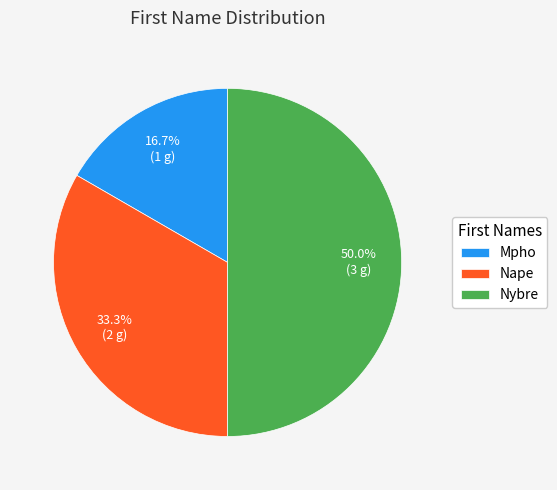

Is it true that Nybre is 50% of the pie?

True